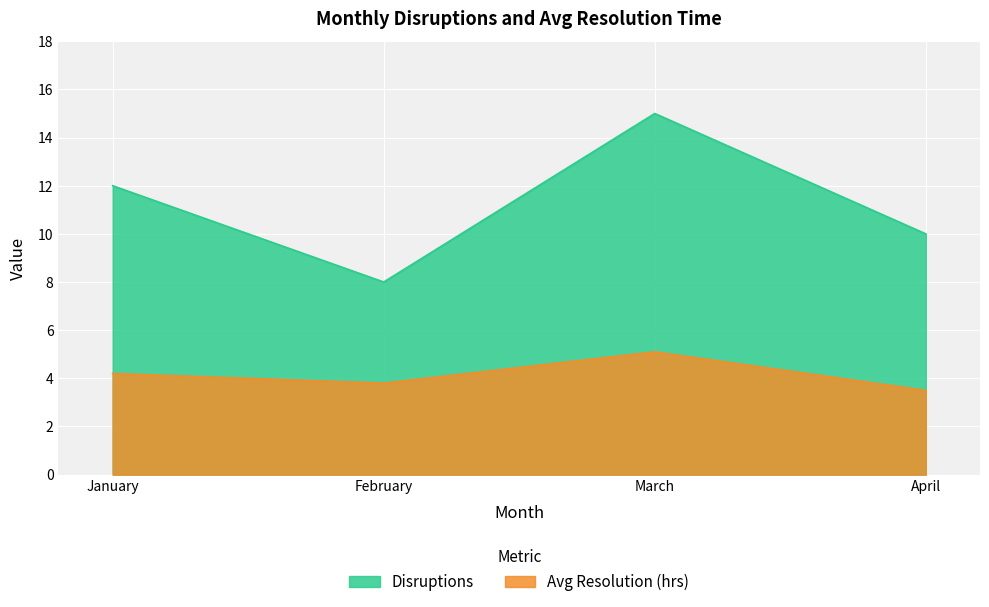

Which series has the largest total across all categories?

Disruptions